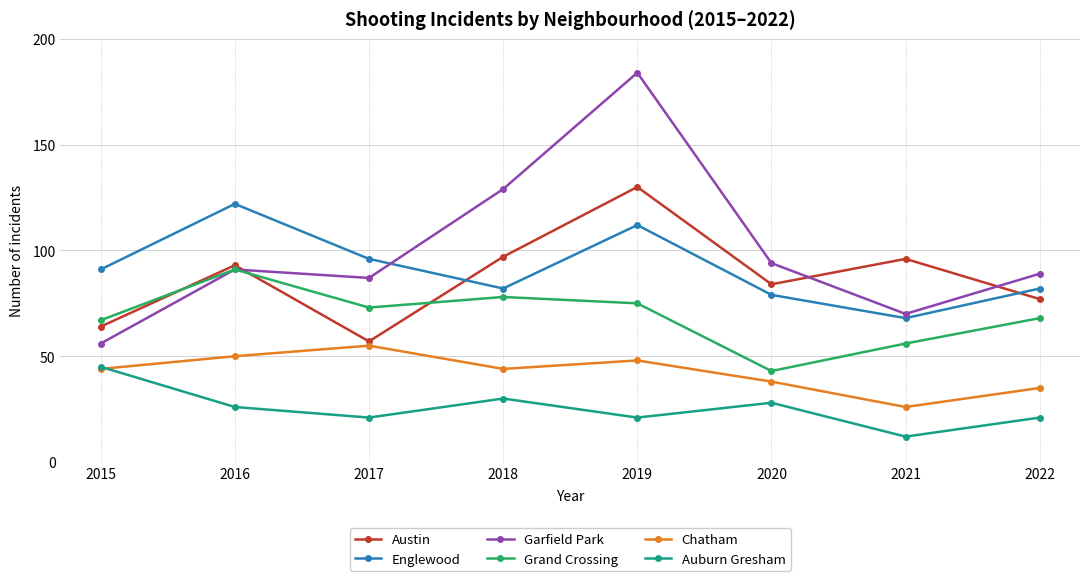

At which label is Austin closest to 93?

2016